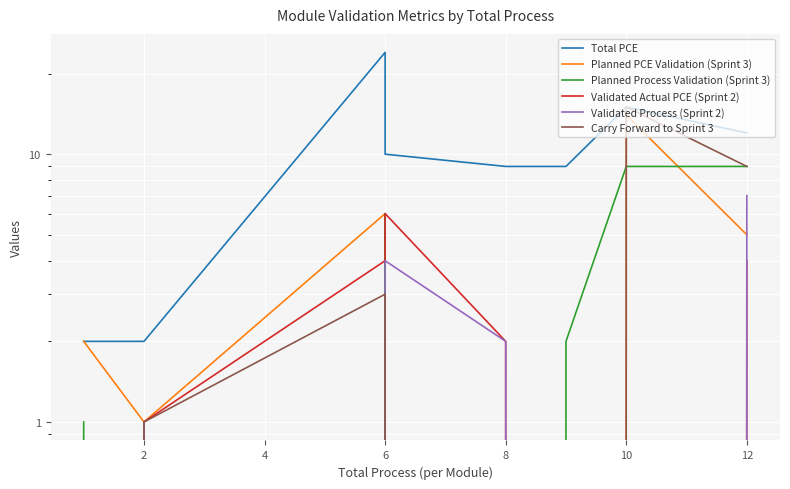

At how many categories does at least one series exceed 10?

3